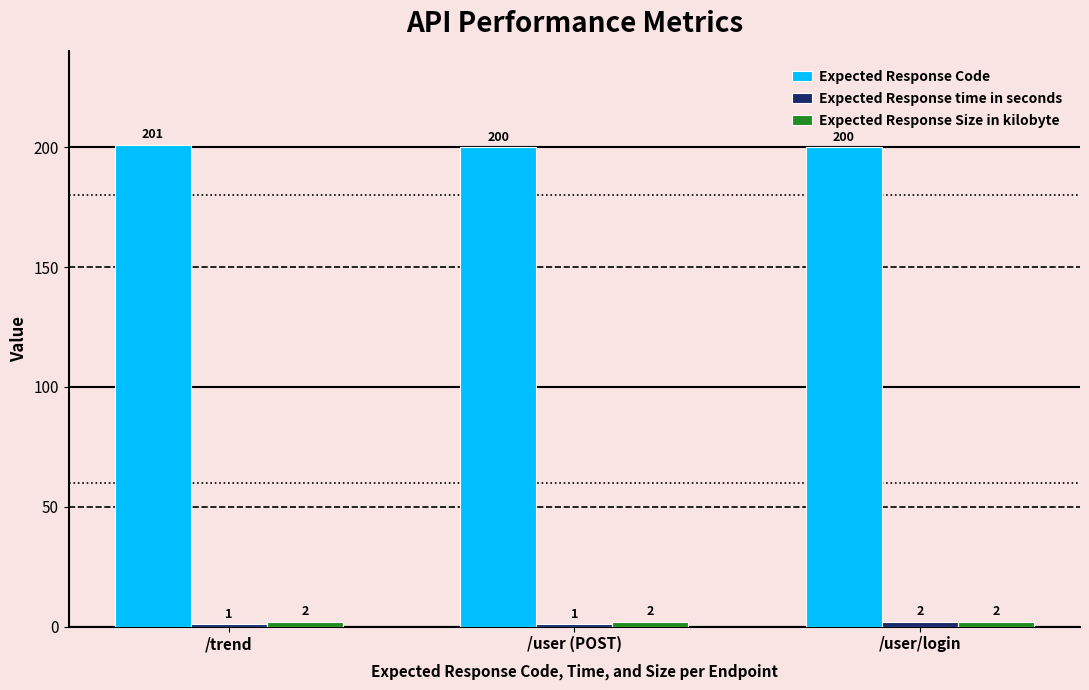

How many categories are shown in the chart?

3